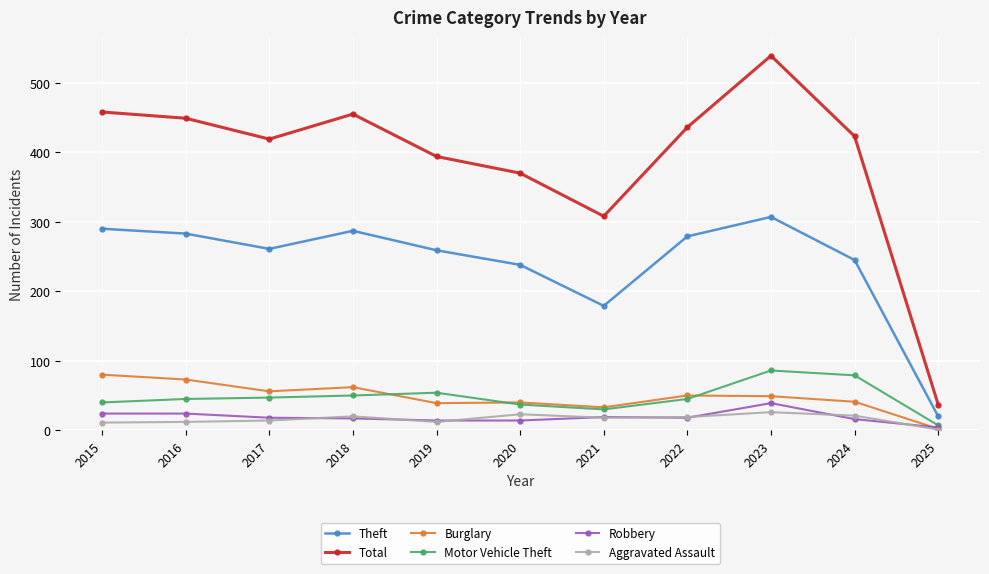

What is the total value across all series at 2015?

903